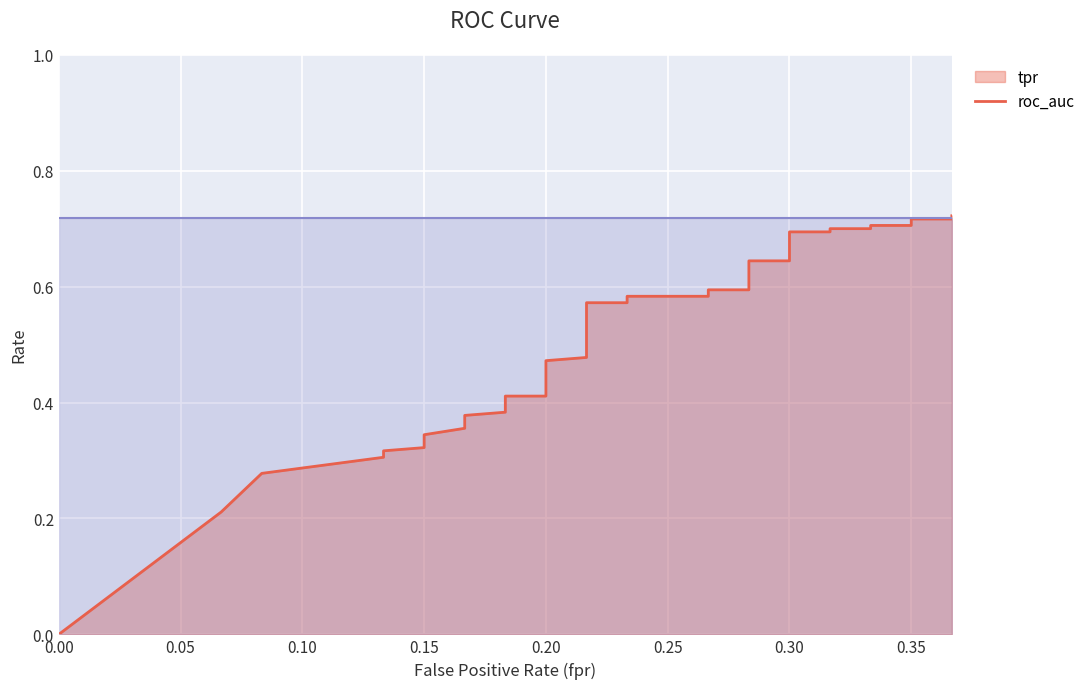

Reading left to right, list all the values displayed in this chart.

0.0	0.2	0.3	0.3	0.3	0.3	0.3	0.3	0.4	0.4	0.4	0.4	0.4	0.4	0.4	0.4	0.4	0.5	0.5	0.5	0.5	0.5	0.5	0.6	0.6	0.6	0.6	0.6	0.6	0.6	0.6	0.7	0.7	0.7	0.7	0.7	0.7	0.7	0.7	0.7